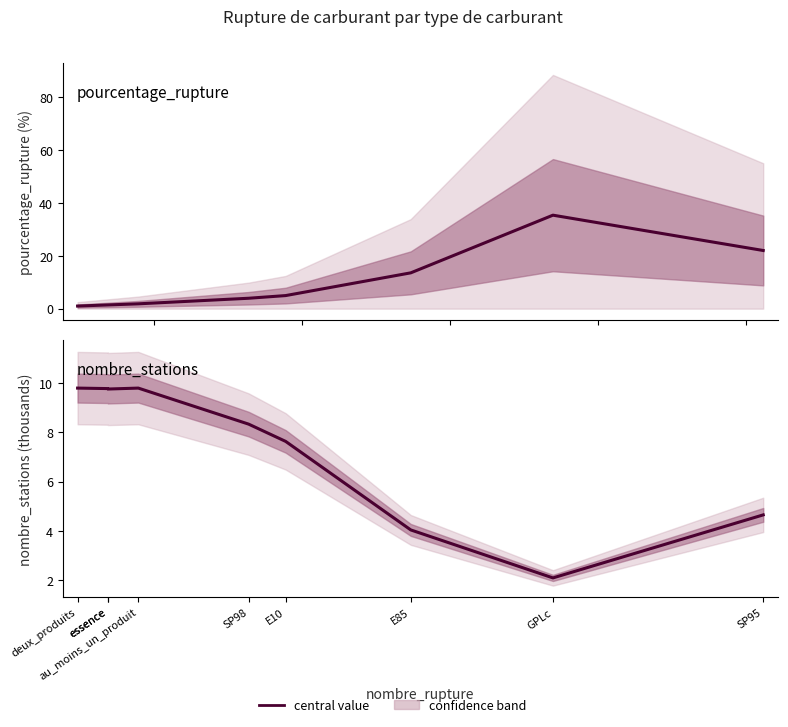

What is the smallest value displayed?

1.0